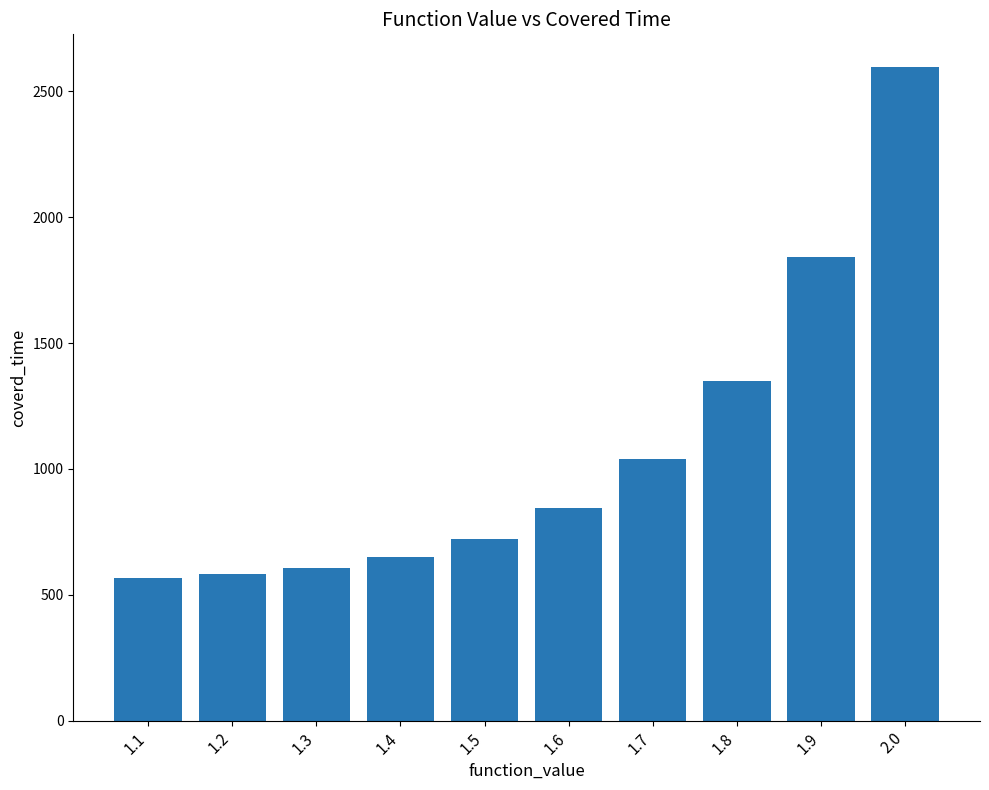

Reading left to right, what are all the values shown in this chart?

568	581	607	650	721	843	1039	1351	1844	2597